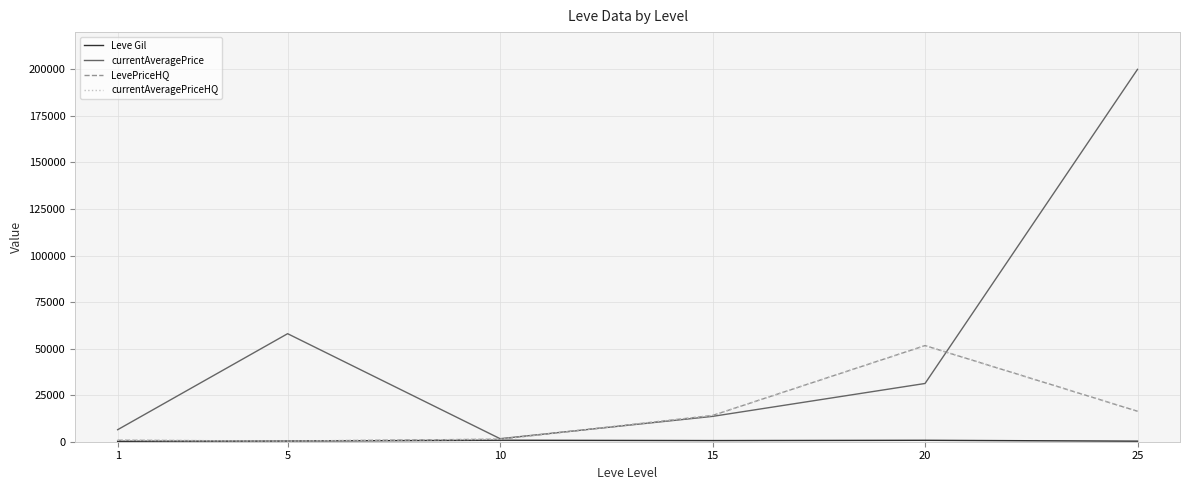

At which category does LevePriceHQ reach its first local peak?

20